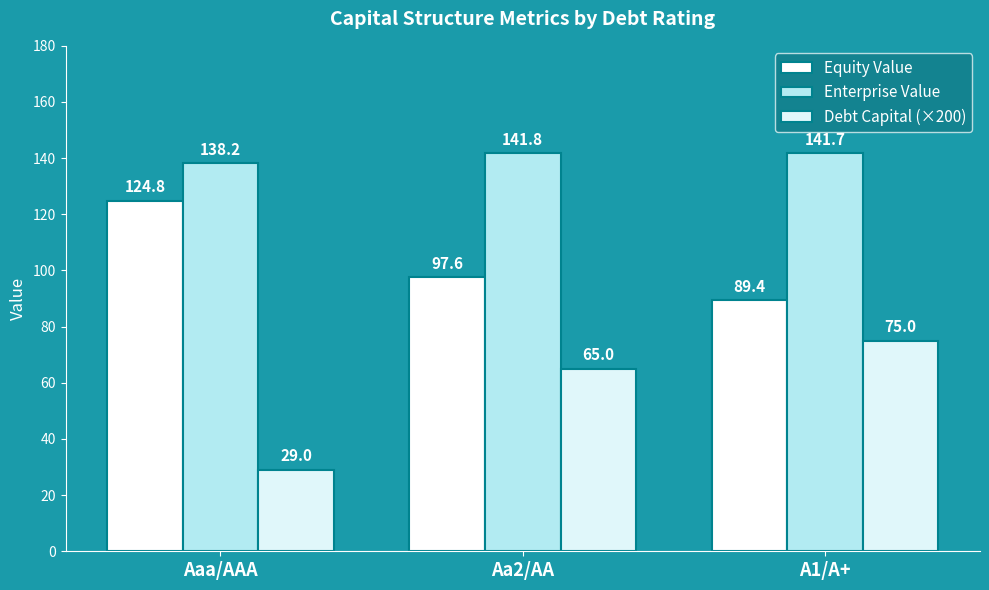

What are all the series names shown in the legend?

Equity Value, Enterprise Value, Debt Capital (×200)